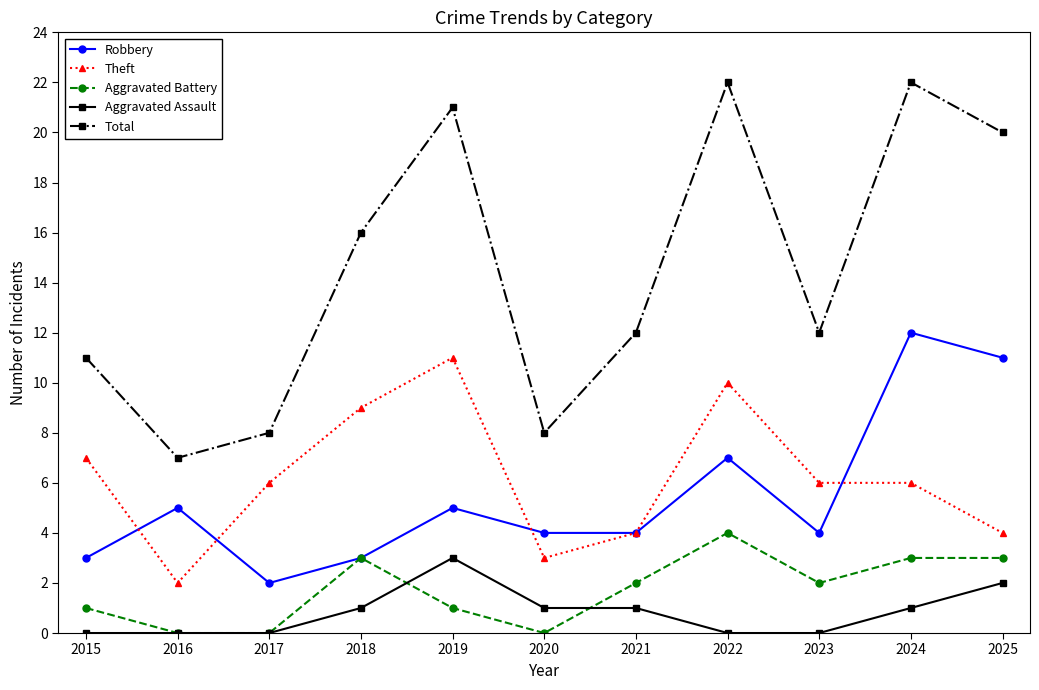

Rank the series by their maximum value, from lowest to highest.

Aggravated Assault, Aggravated Battery, Theft, Robbery, Total